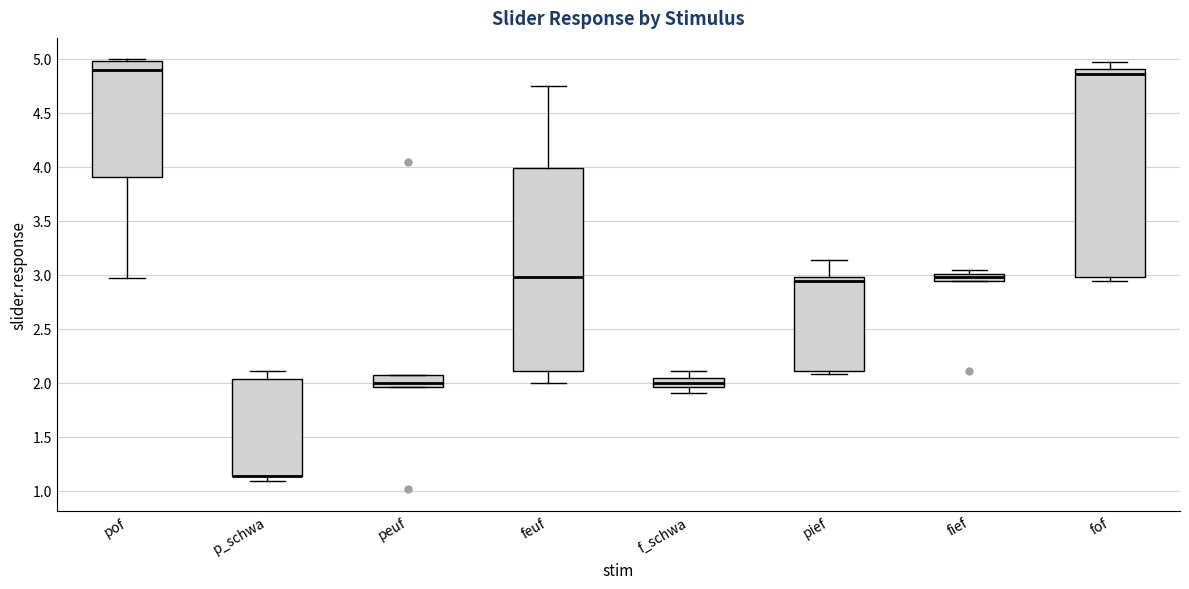

Where is the upper edge of the box for pief on the y-axis? The values are not printed on the chart, so give them approximately, as read against the axis.

3.00